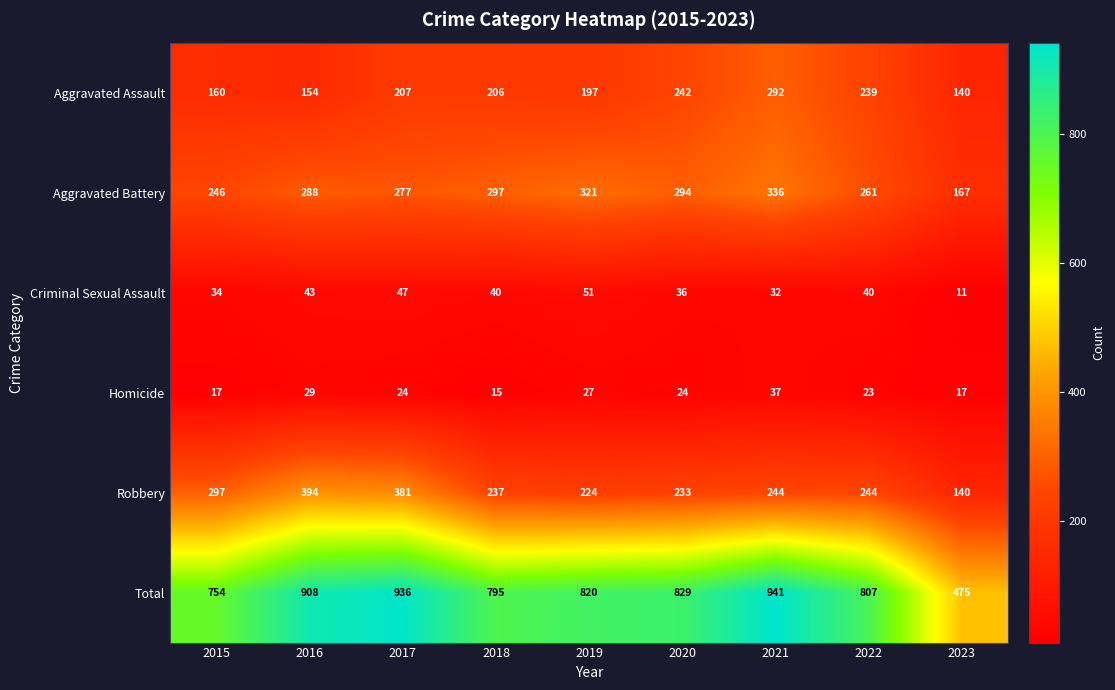

List the series in order of their peak value, lowest first.

Homicide, Criminal Sexual Assault, Aggravated Assault, Aggravated Battery, Robbery, Total